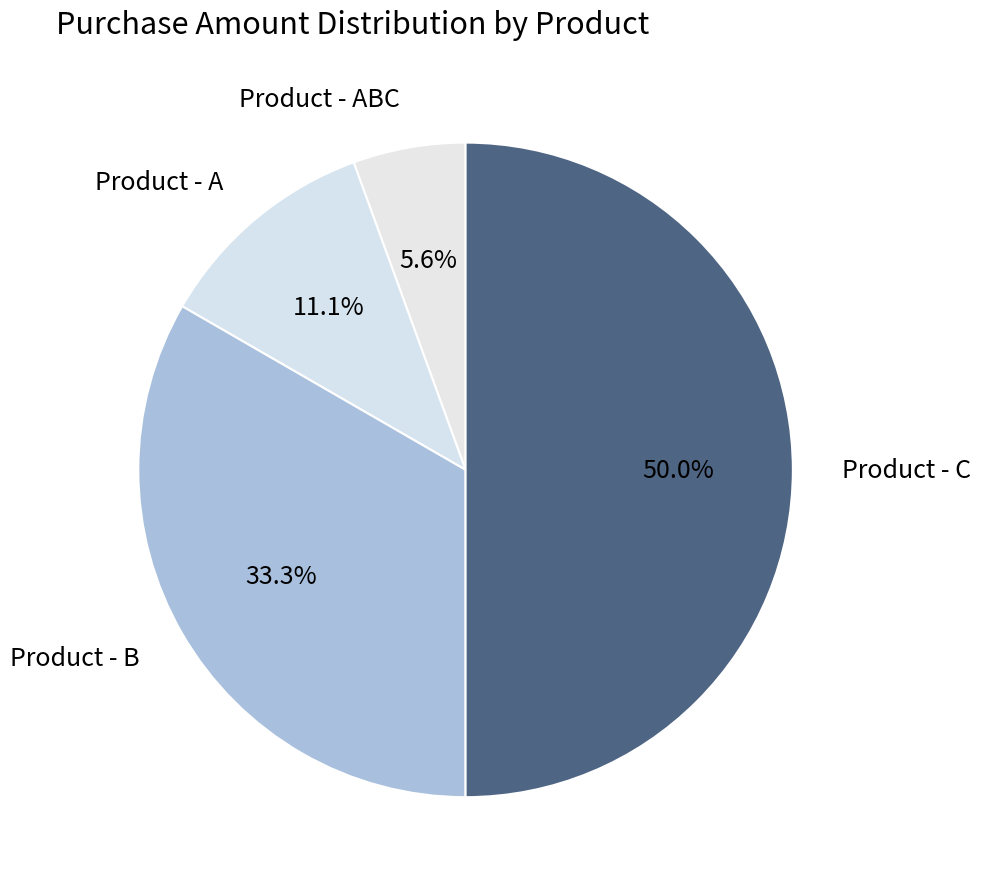

Does Product - B represent more than half of the total?

No